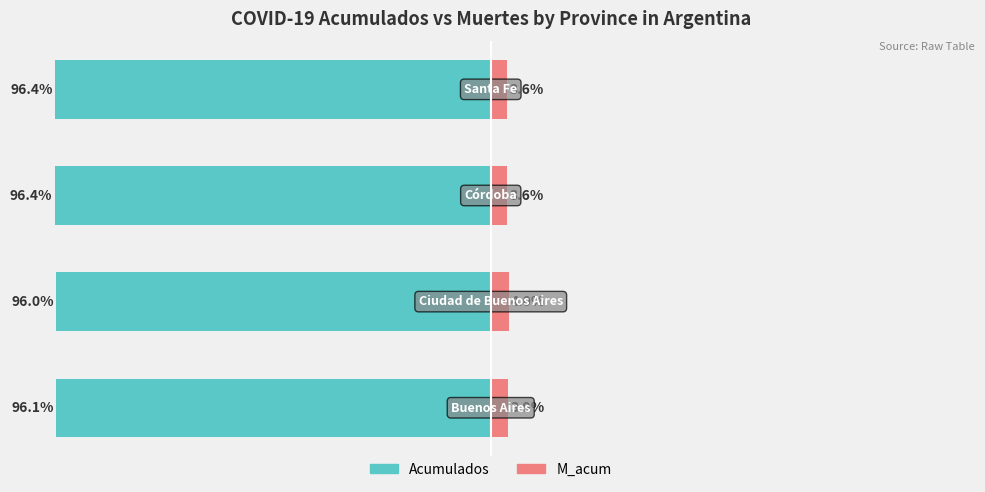

How many data points does each series have?

4